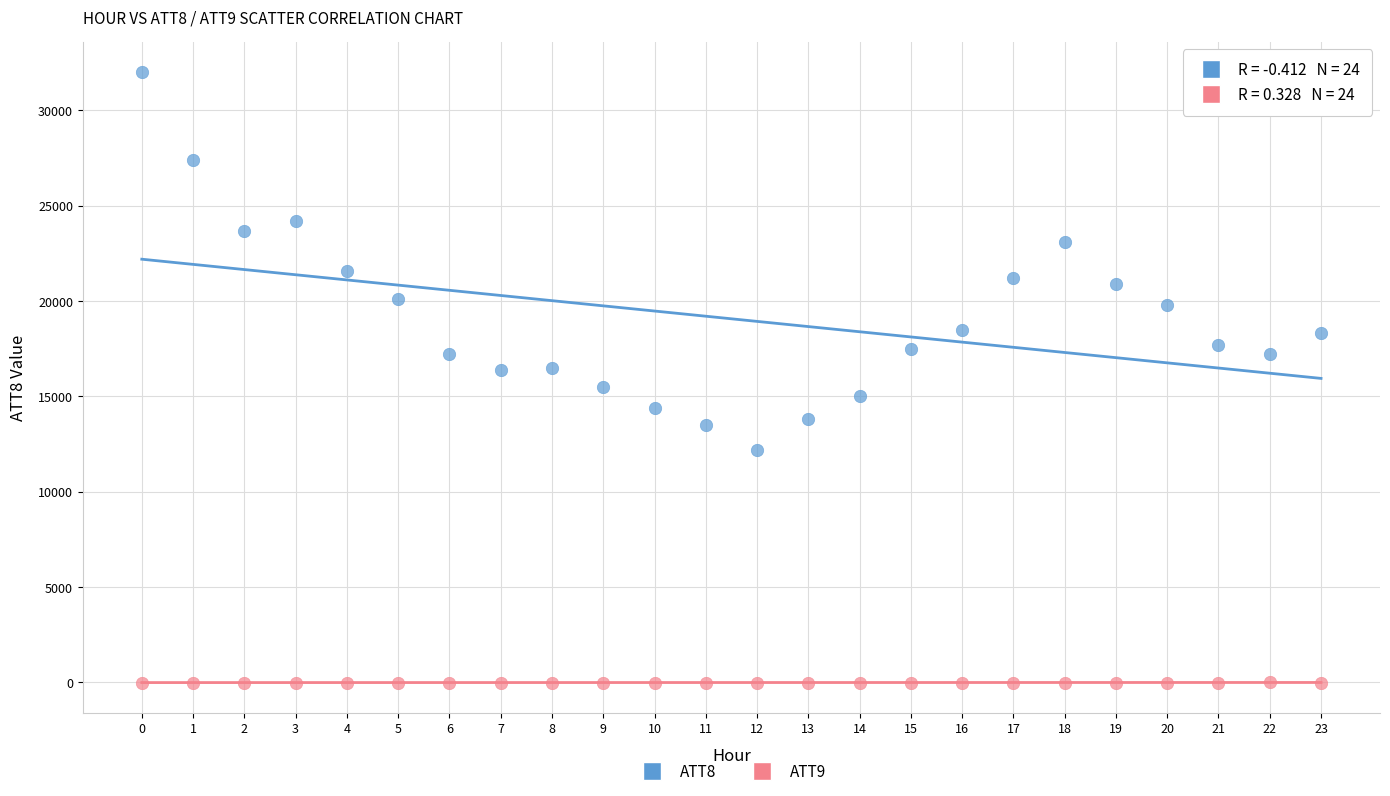

Which series reaches the maximum Y coordinate?

ATT8